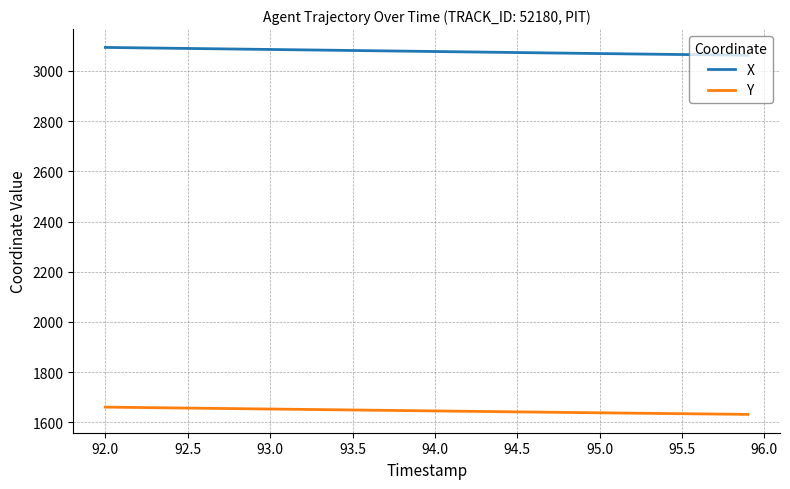

What is the lowest value of the X series?

3062.4